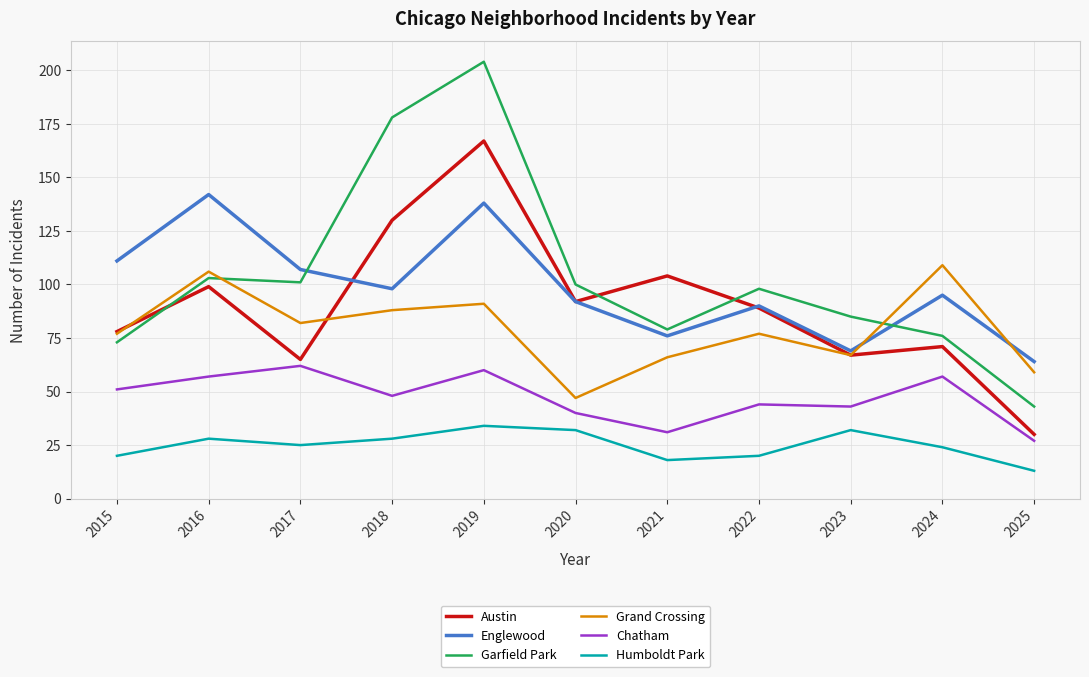

What is the difference between the second highest and minimum values in the Garfield Park series?

135